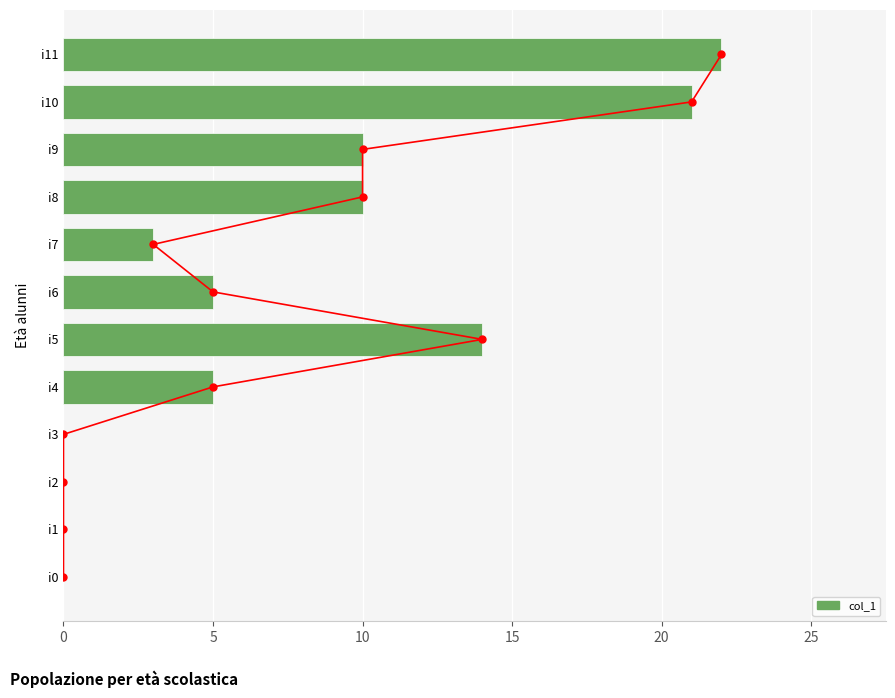

What is the average value?

8